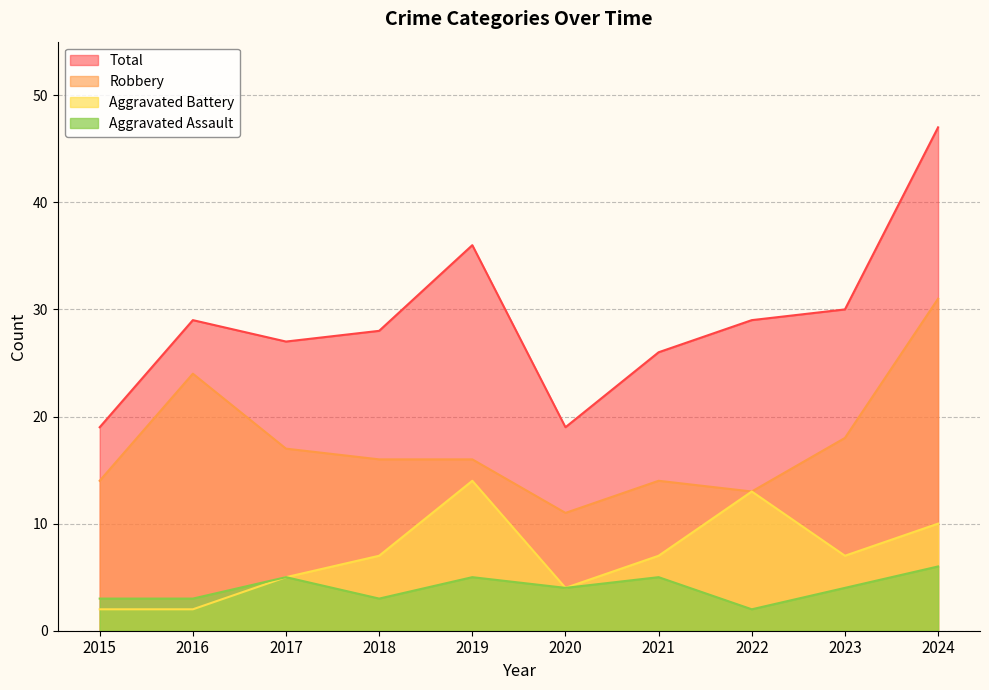

Where does the Total series first go above 29?

2019